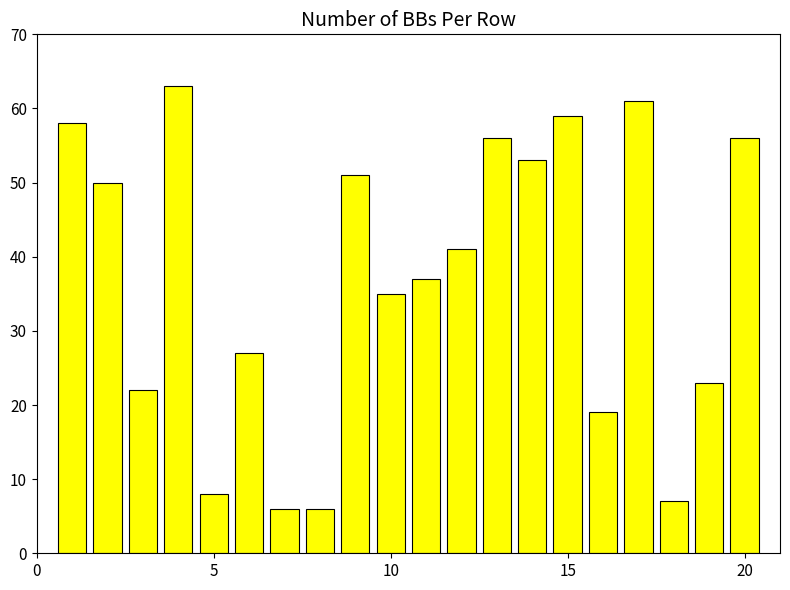

What is the value of the 3rd bar from the left?

22